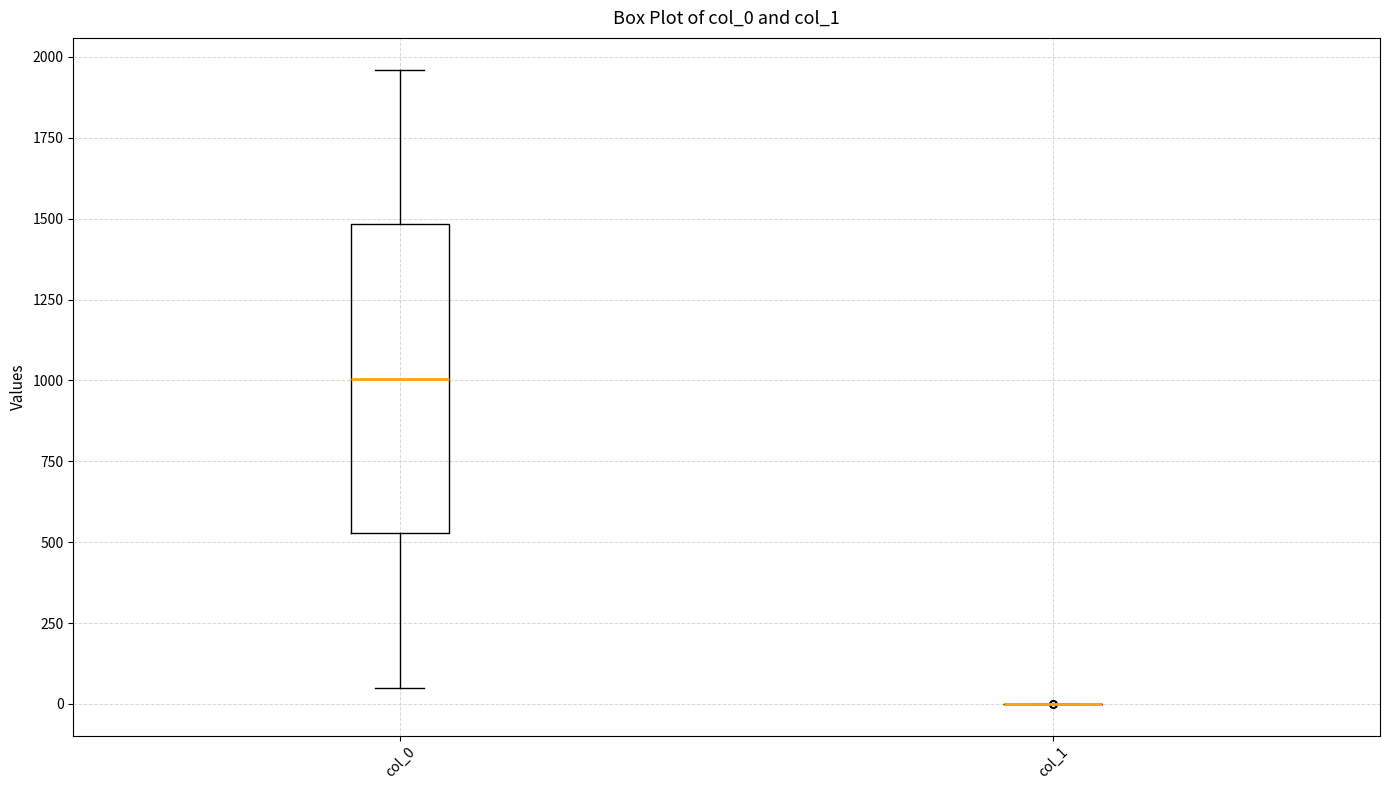

Where does the median line of the box for col_0 sit on the y-axis? The values are not printed on the chart, so give them approximately, as read against the axis.

1000